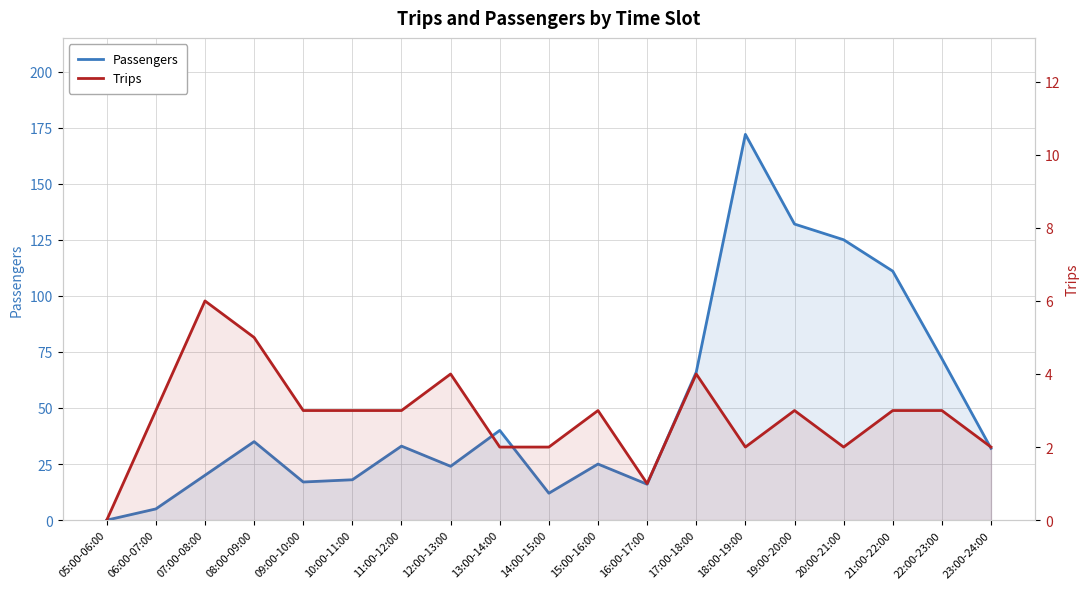

Rank the series at 05:00-06:00 from lowest to highest value.

Passengers, Trips